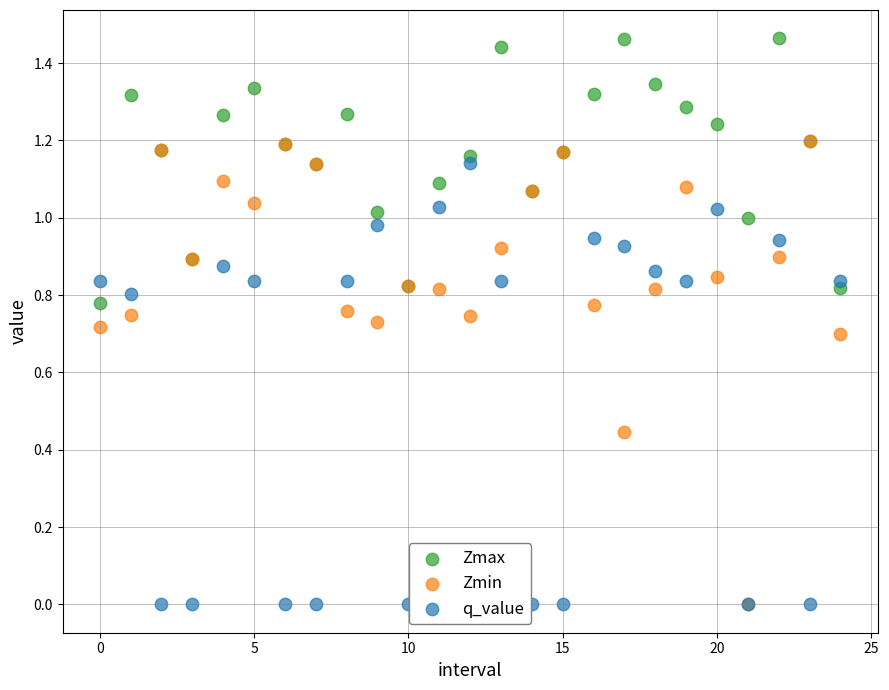

Which series has the widest spread of Y values?

Zmin